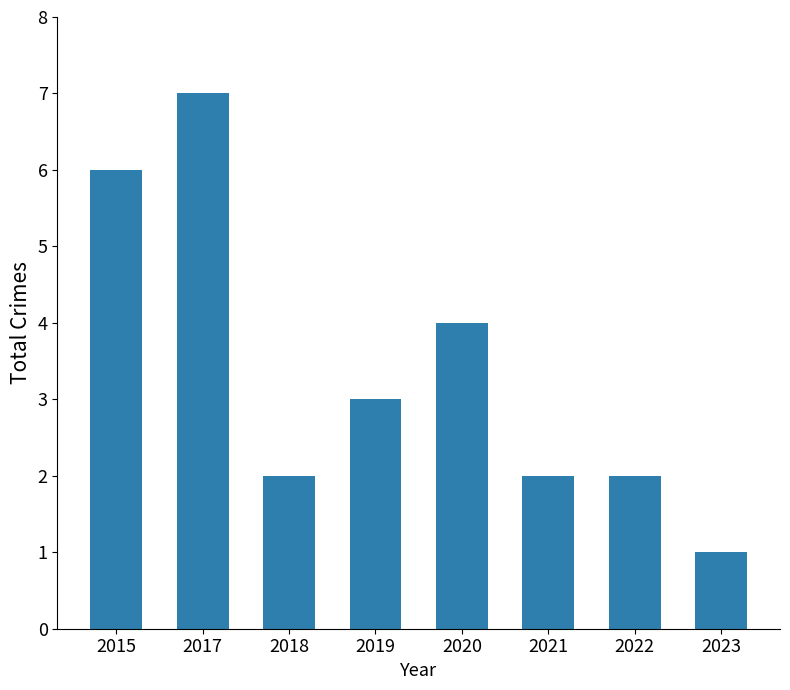

What is the maximum value shown in the chart?

7